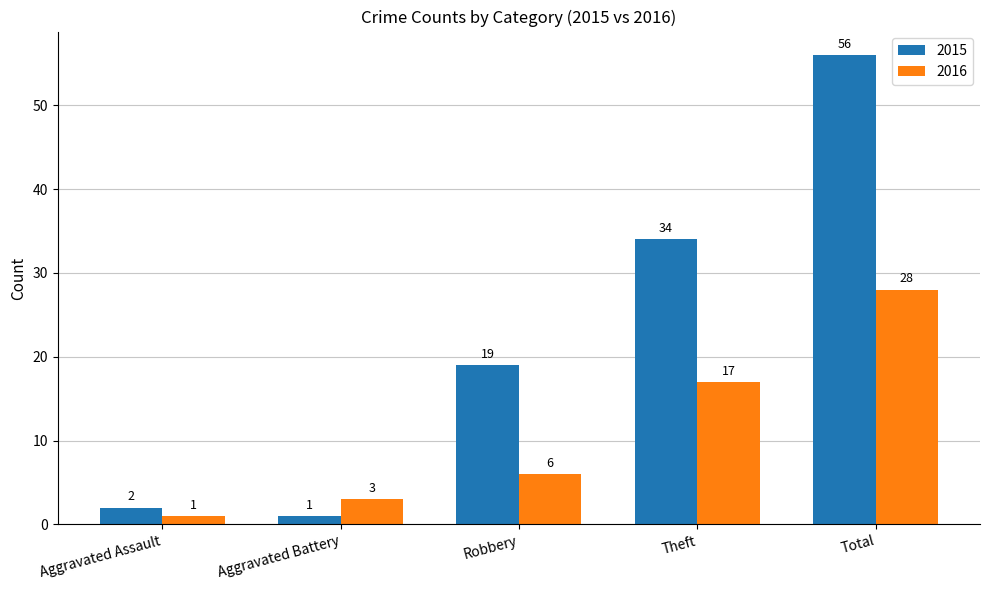

How many categories are shown in the chart?

5